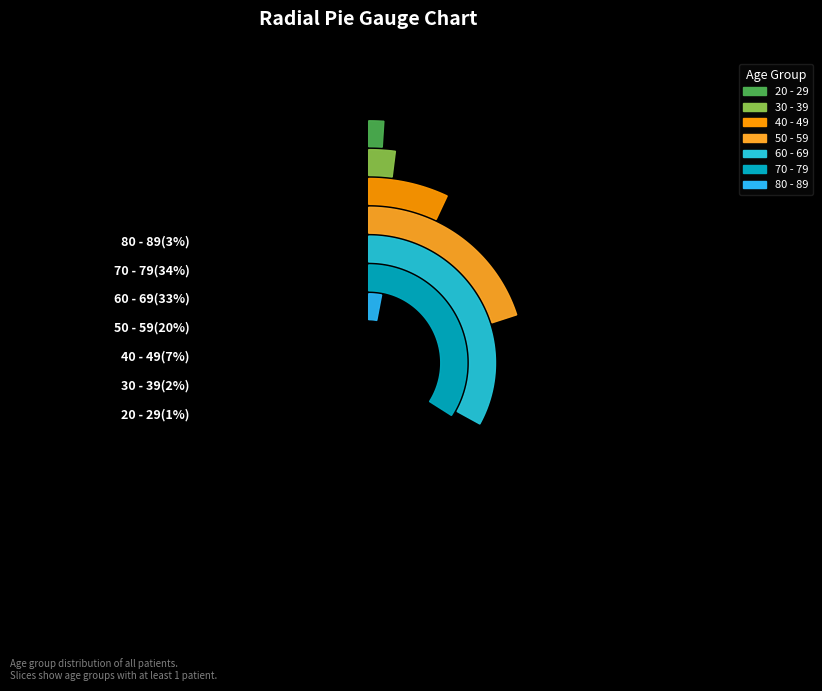

To the nearest percent, what percentage of the pie is 70 - 79?

34%